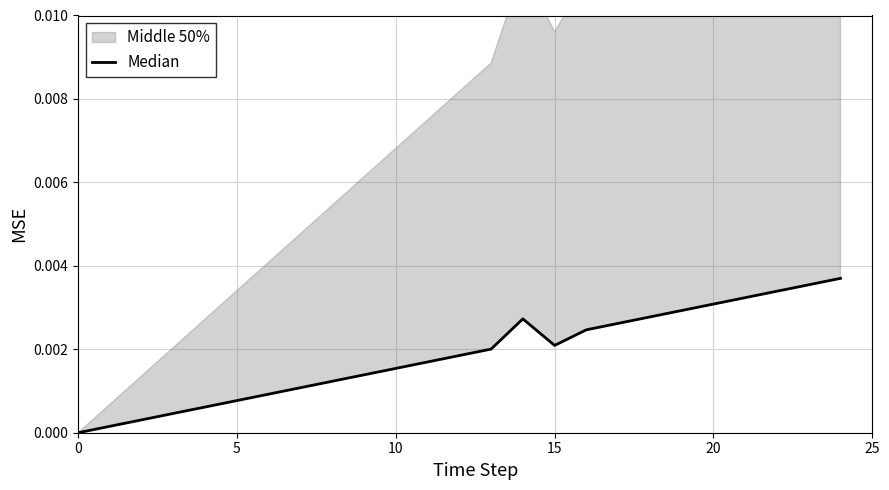

How many points are higher than both their immediate neighbors (excluding endpoints)?

1